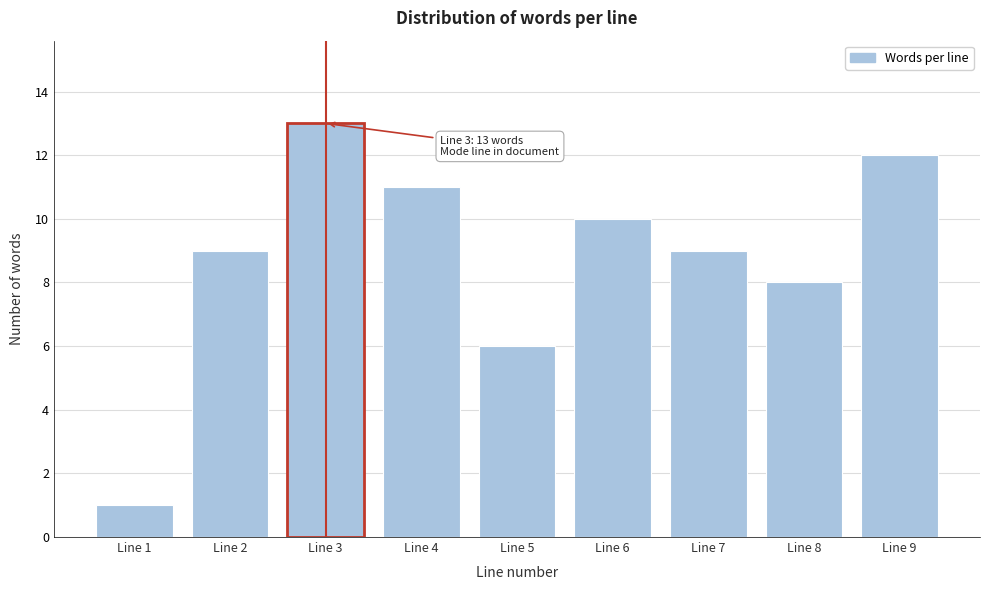

Reading left to right, list all the values displayed in this chart.

1	9	13	11	6	10	9	8	12